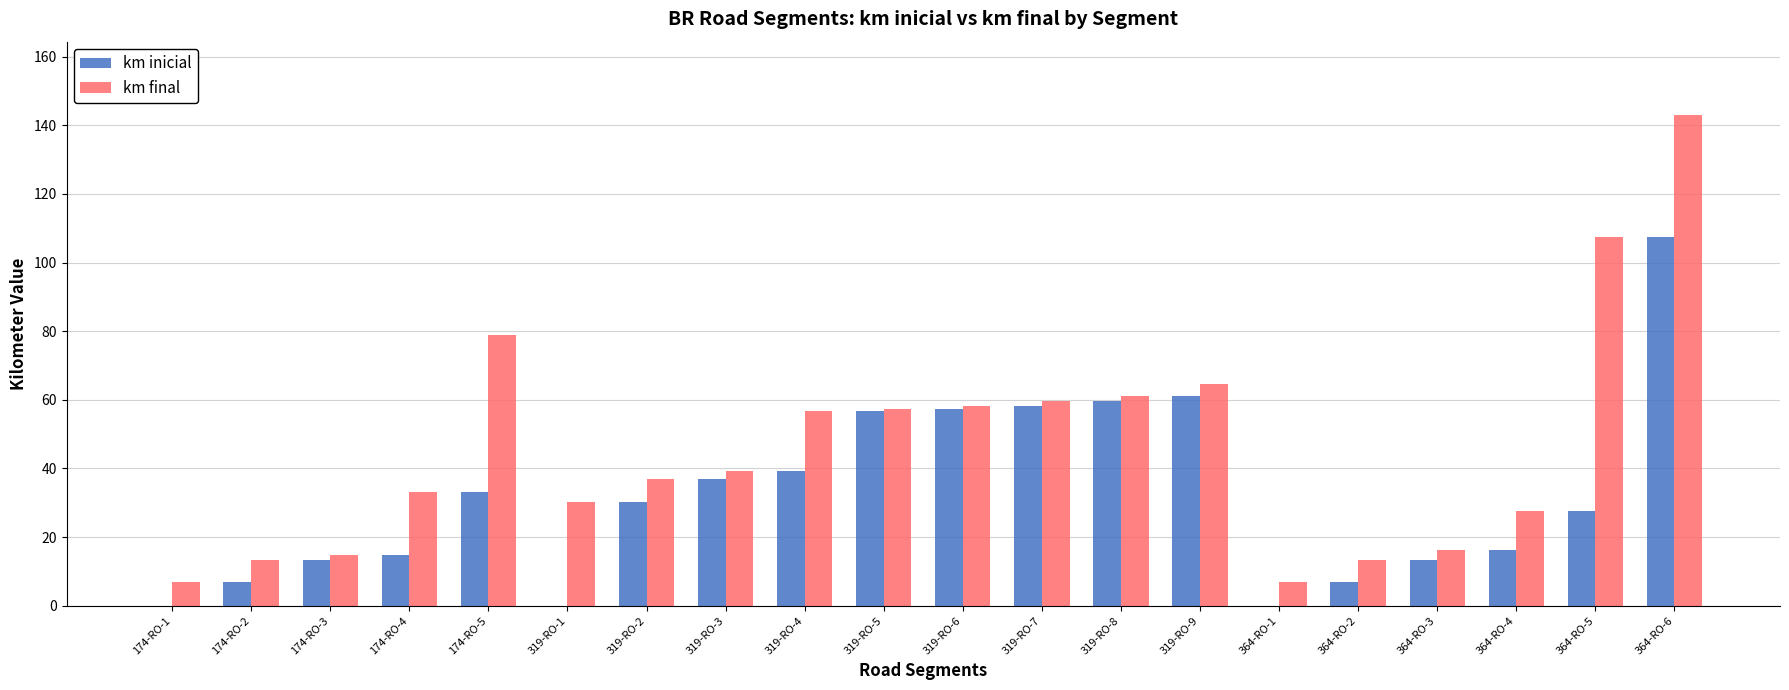

What is the sum of the km inicial values at 174-RO-2 and 319-RO-1?

6.9